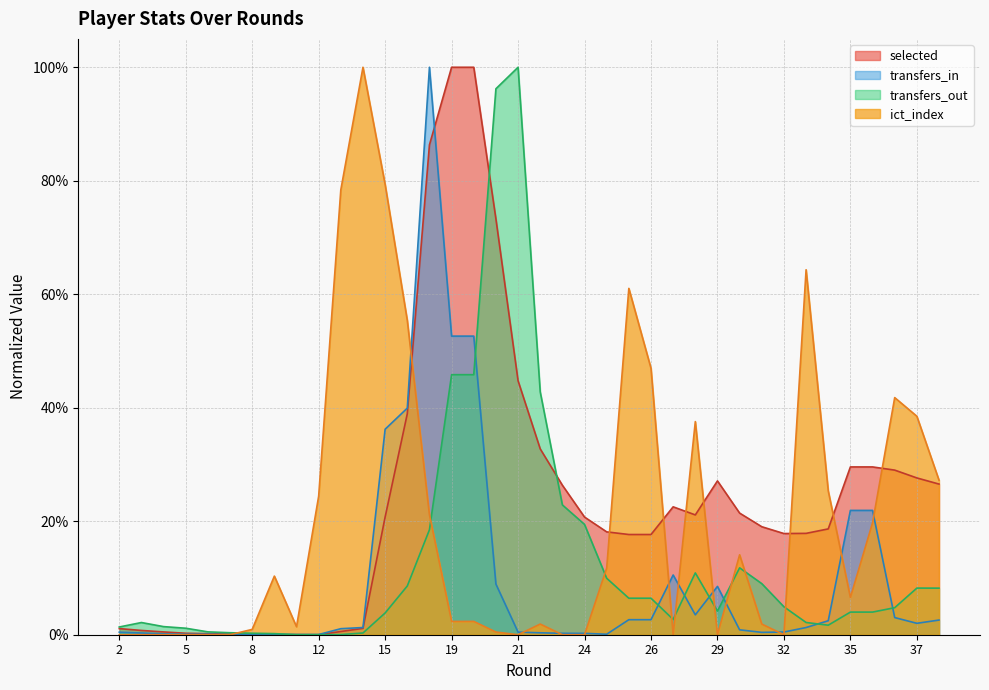

Rank the series at 4 from highest to lowest value.

transfers_out, selected, transfers_in, ict_index